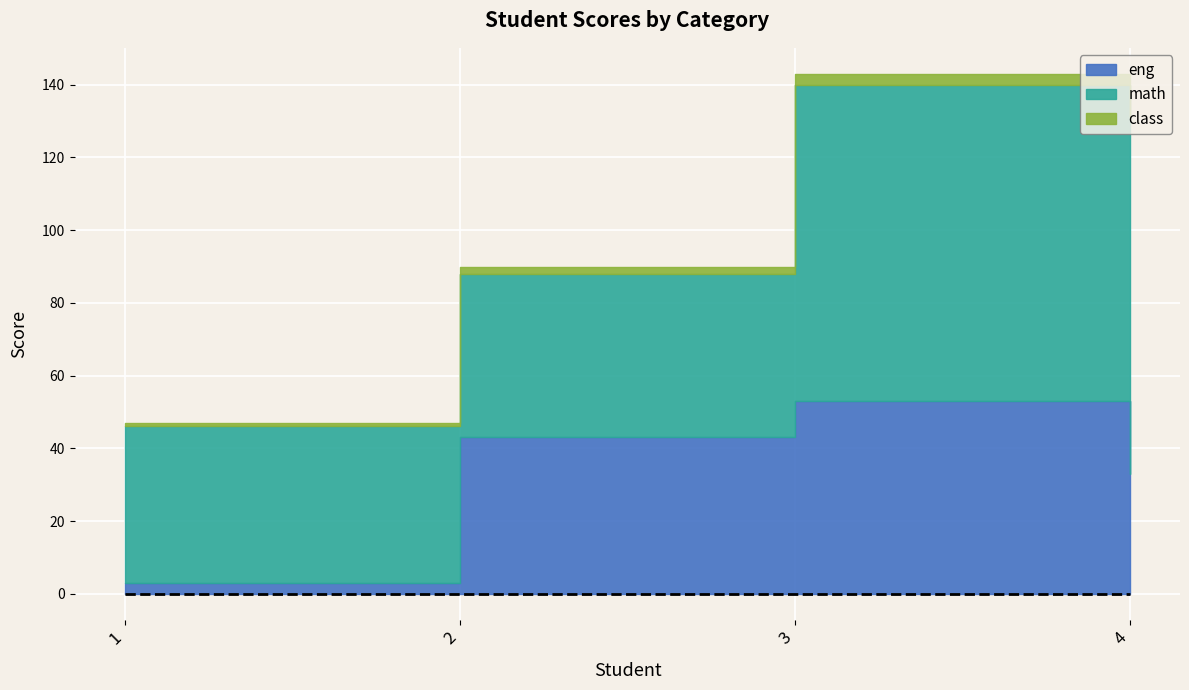

What is the value of the eng point at the 3rd from the left?

53